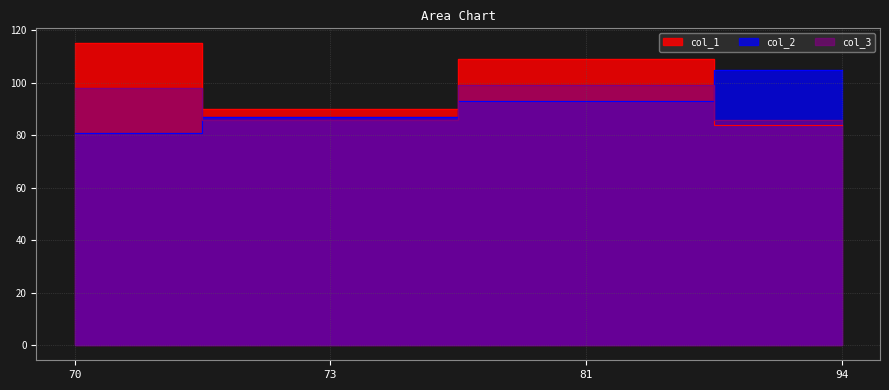

What is the sum of all col_1 values?

398